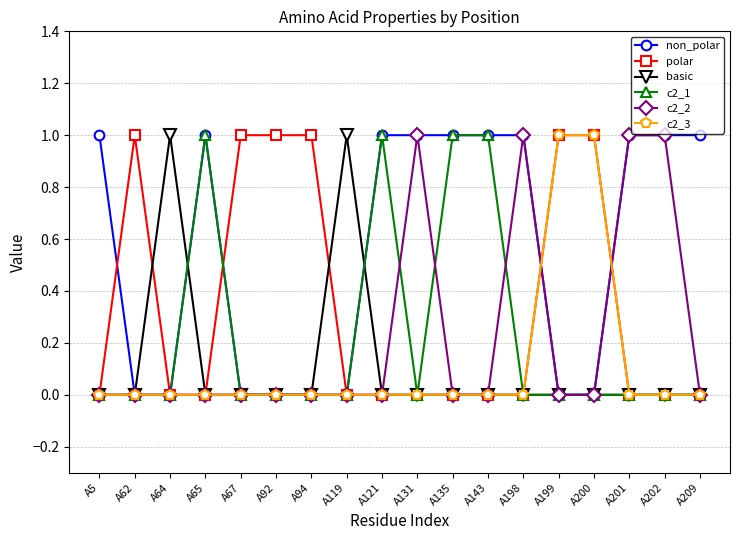

The value of c2_3 at A198 is 1. True or false?

False